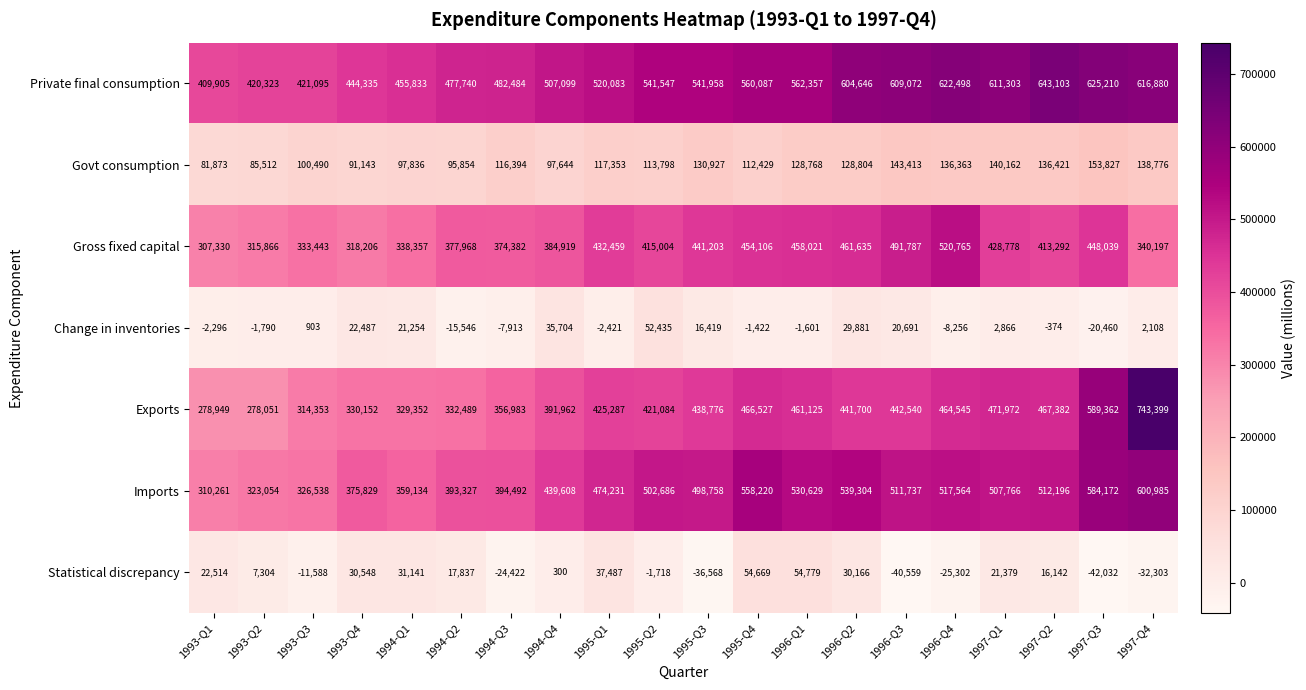

At which label is Private final consumption closest to 526504?

1995-Q1